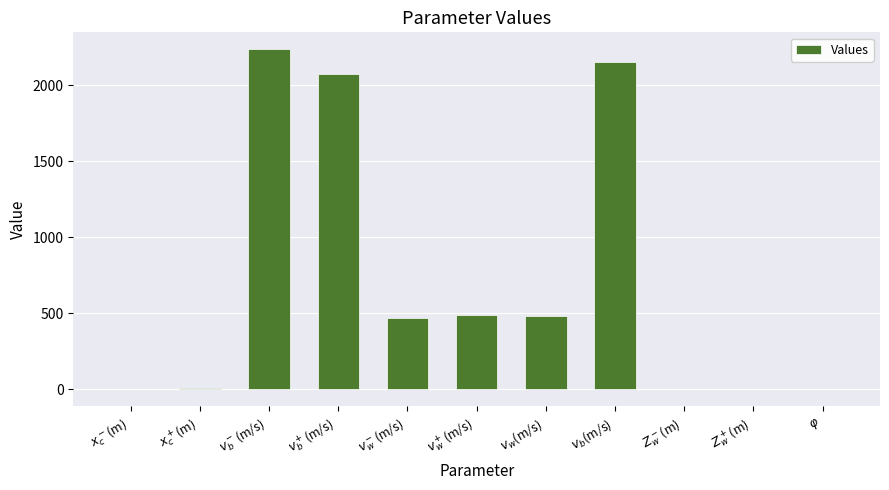

What is the average value?

719.3